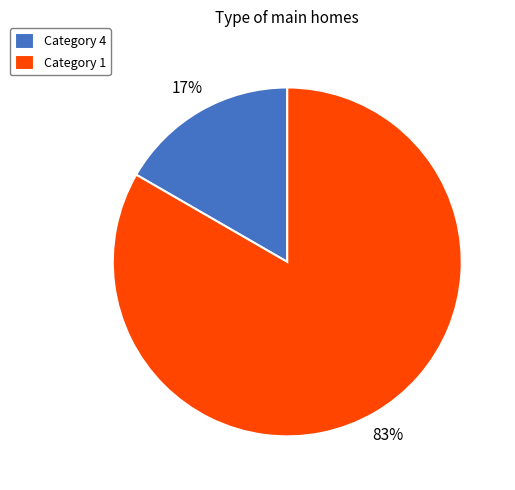

Does any single category account for the majority?

Yes